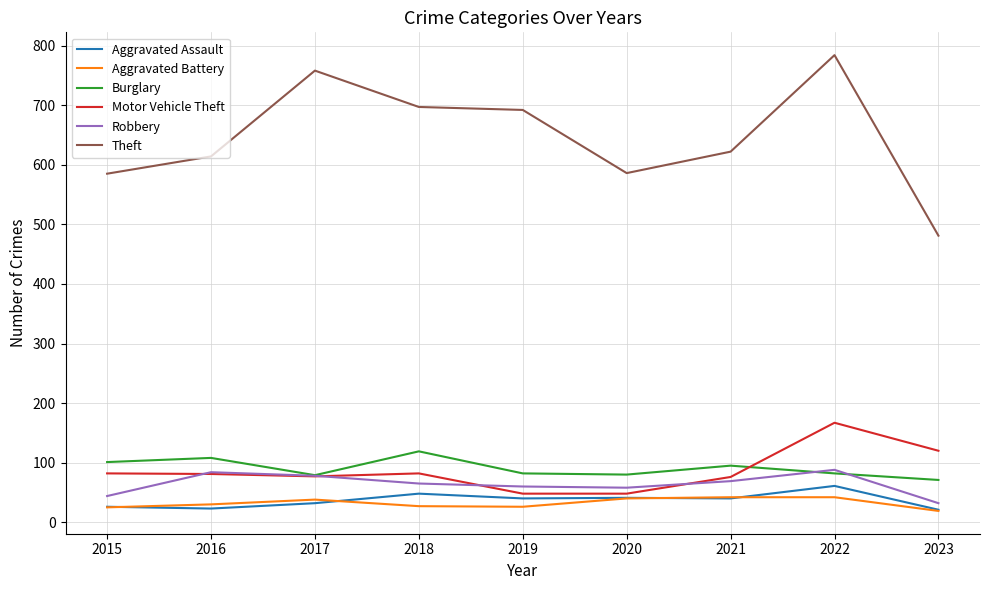

Which series changed the most between 2017 and 2021?

Theft